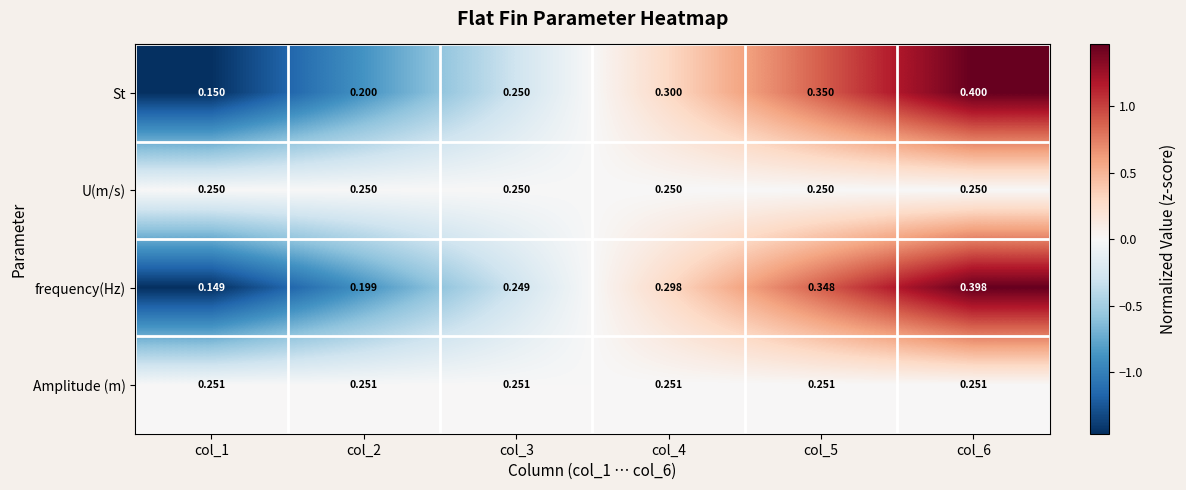

Count the number of categories in the chart.

6